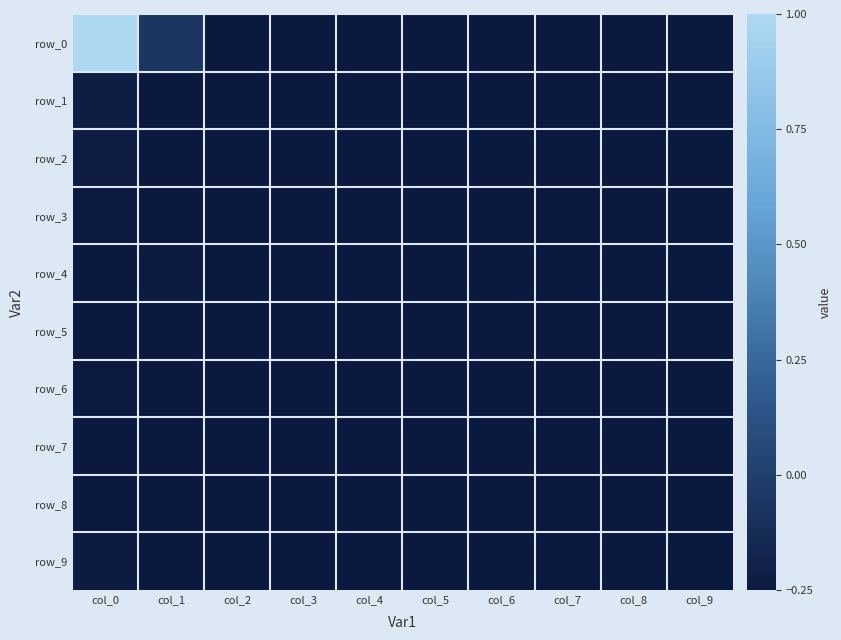

What value does the row_4 series have at col_7?

-0.2